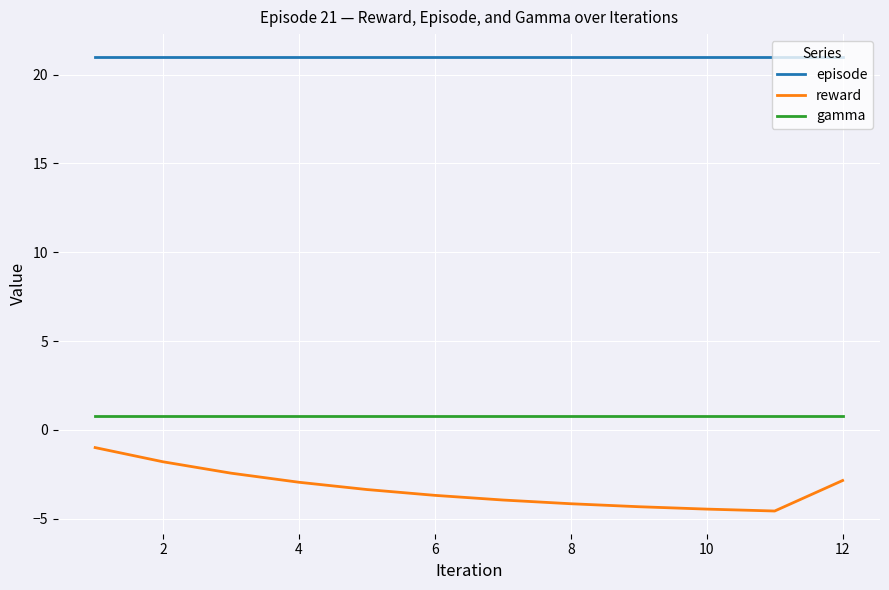

Is this an area chart (filled region under the line)?

No